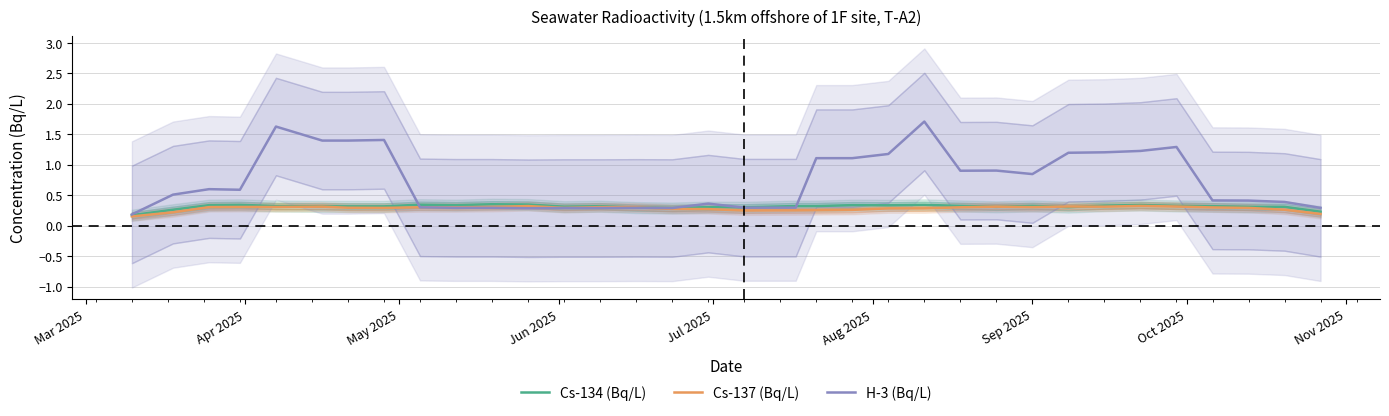

What is the maximum value for H-3 (Bq/L)?

1.7